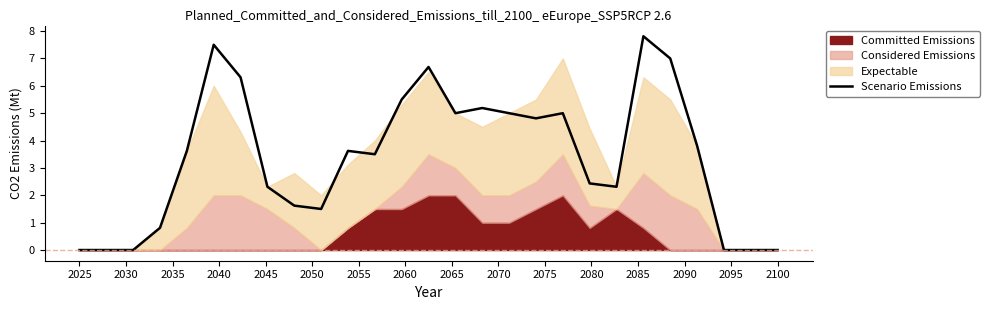

How many values are below 3?

12